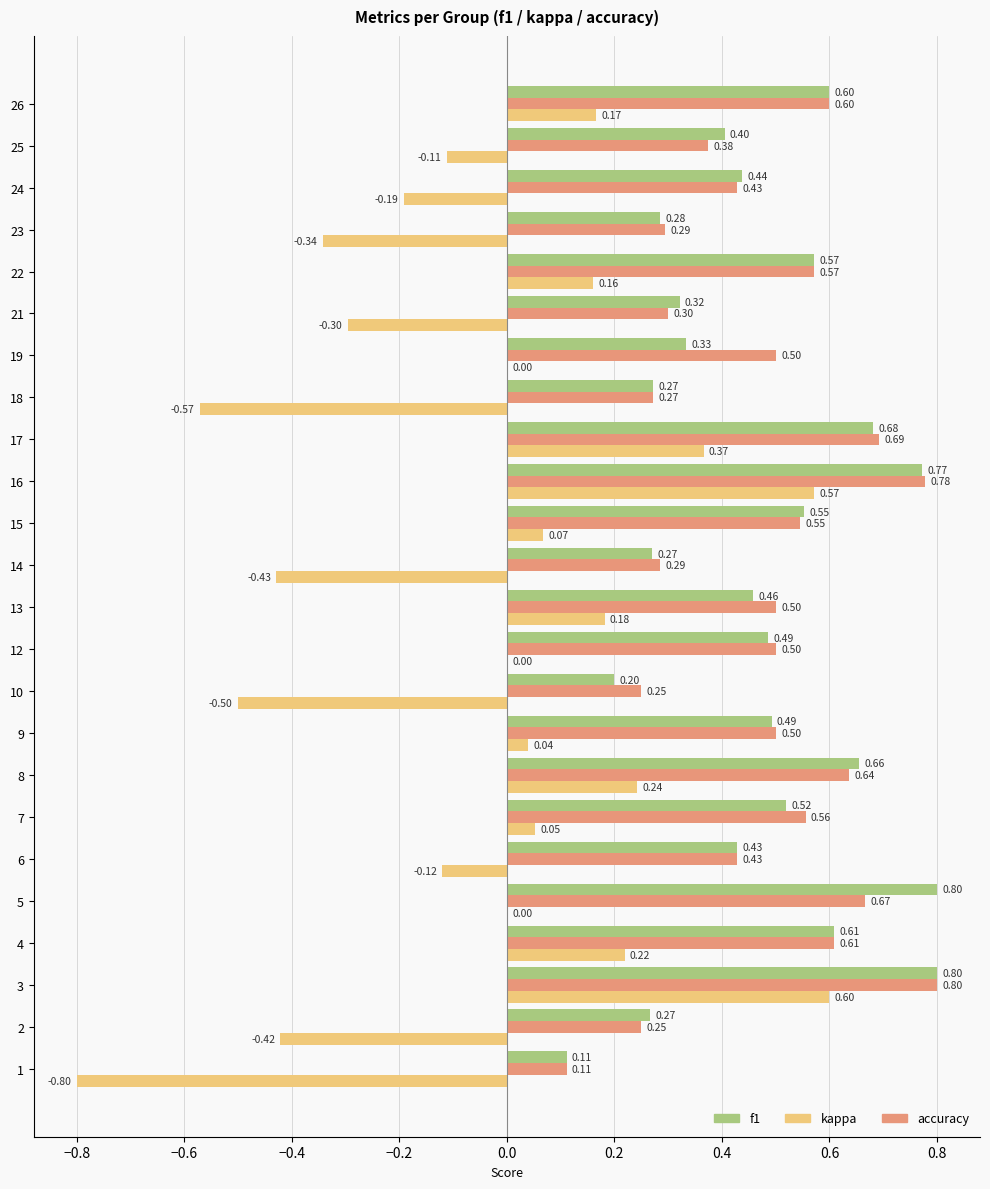

Which series has the largest total across all categories?

accuracy